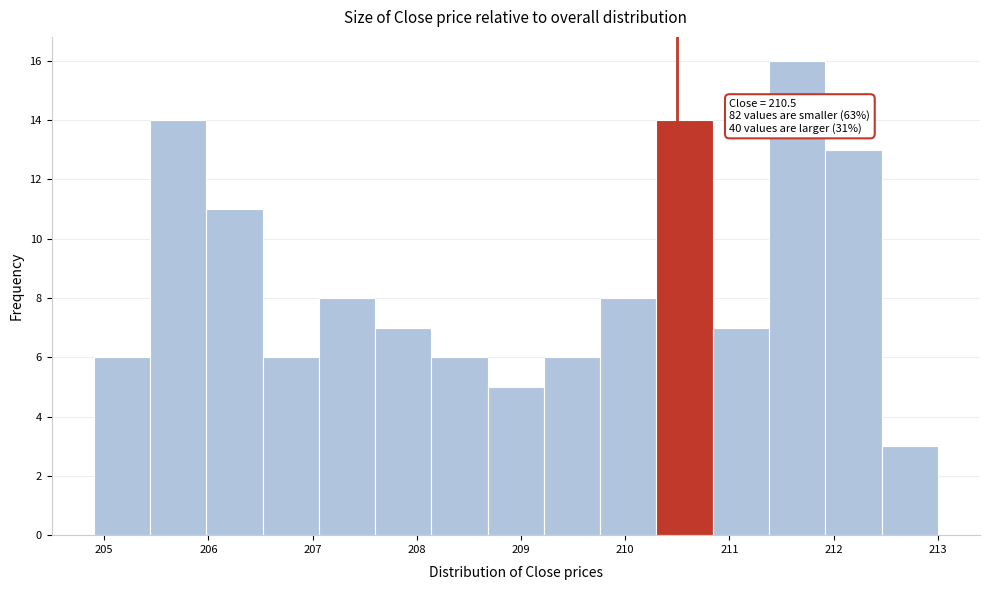

Over which range of the x-axis is the bar tallest?

211.38 to 211.92